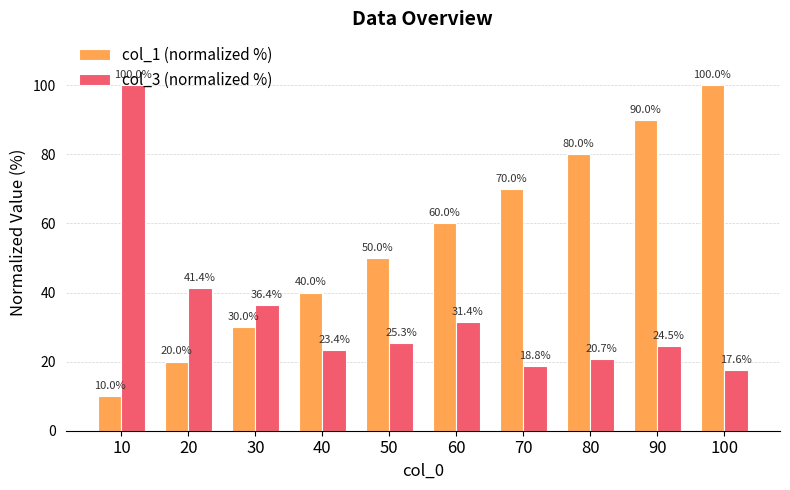

At which category is the sum across all series the highest?

100